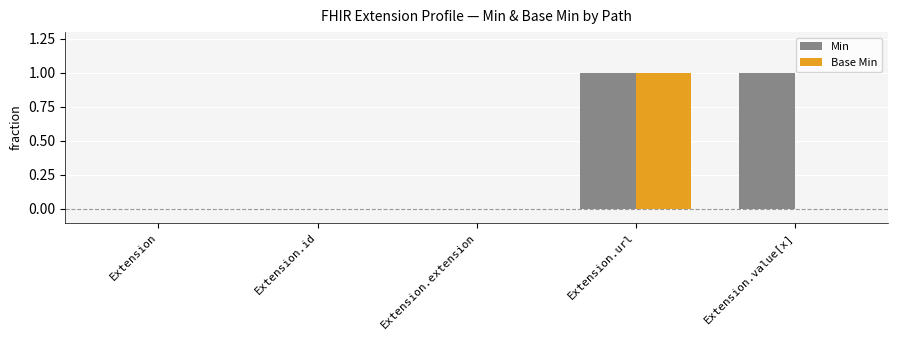

Is it true that Base Min equals 0 at Extension.value[x]?

True